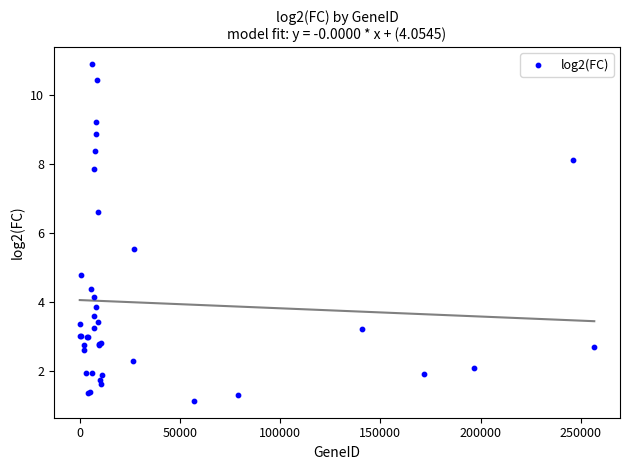

What Y value in the scatter plot is closest to 6?

5.5